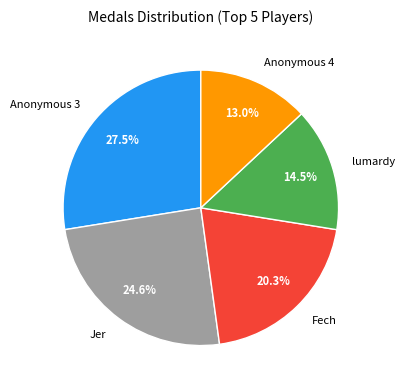

Which has a higher value, Fech or Anonymous 4?

Fech